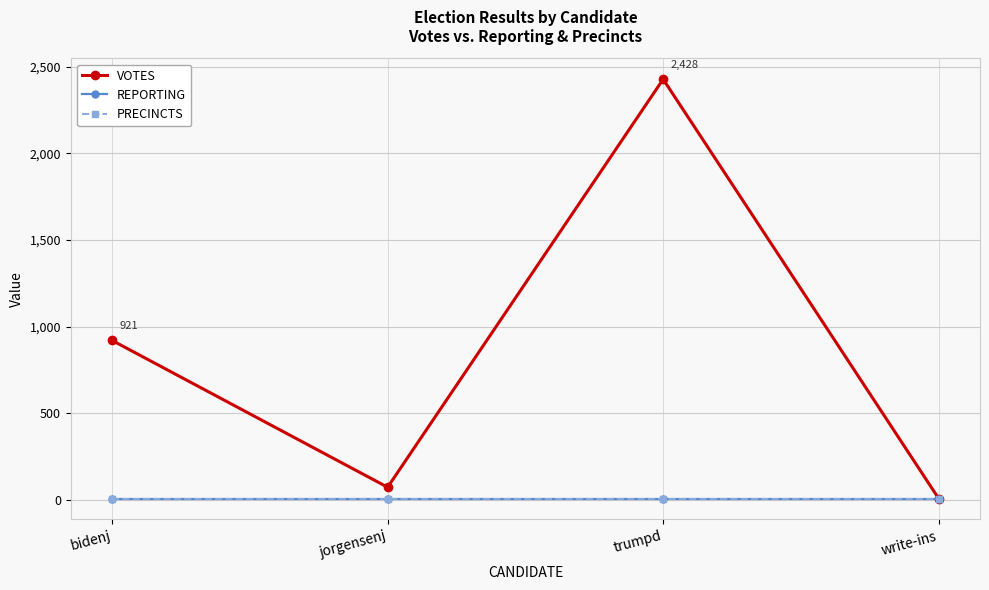

True or false: PRECINCTS and VOTES intersect in this chart.

False